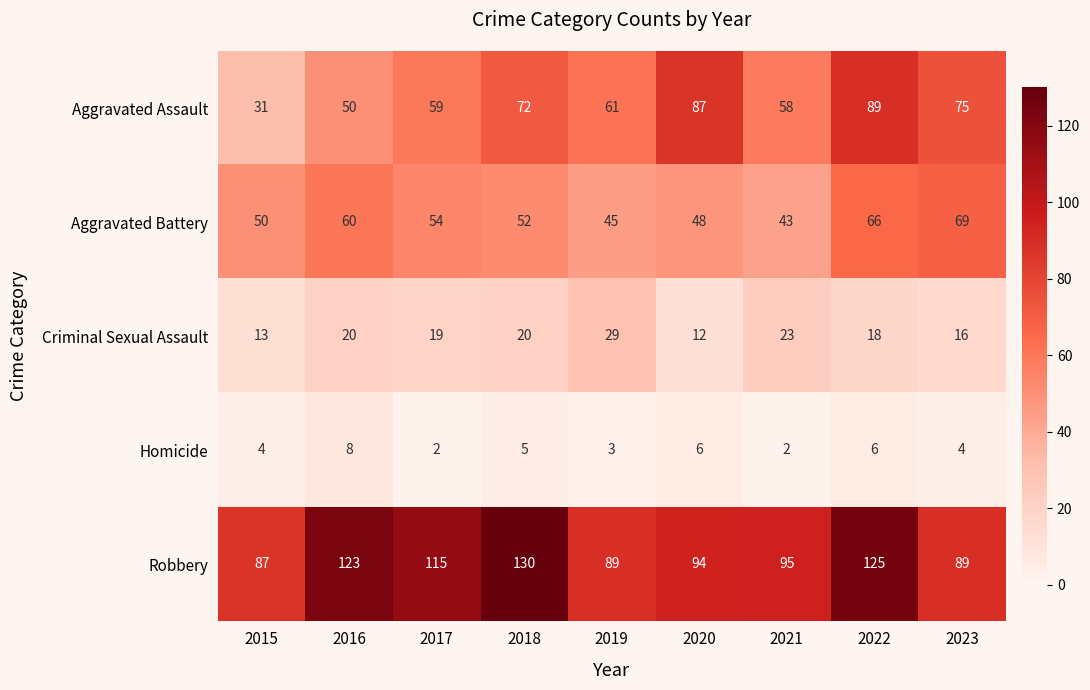

Between 2021 and 2022, which series saw the biggest shift?

Aggravated Assault